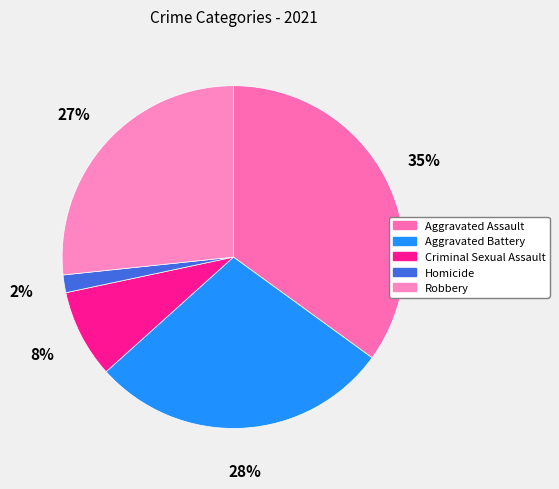

Combined, do Criminal Sexual Assault and Robbery account for over 50%?

No